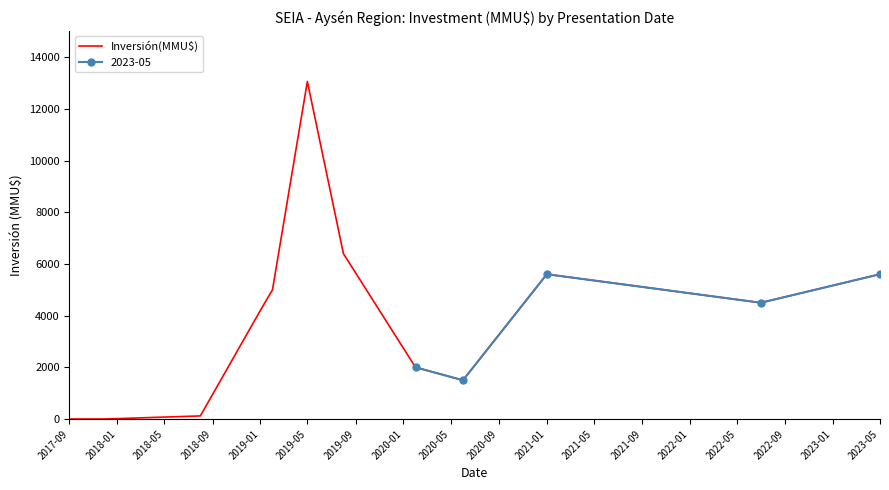

The value of Inversión(MMU$) at 2023-05 is 9226. True or false?

False